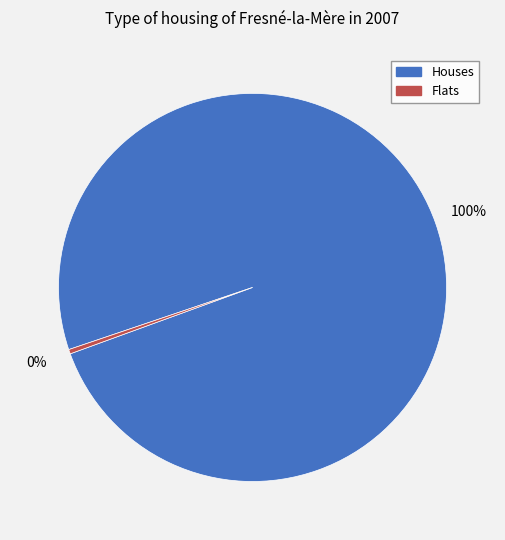

Is there any slice that represents more than half of the pie?

Yes